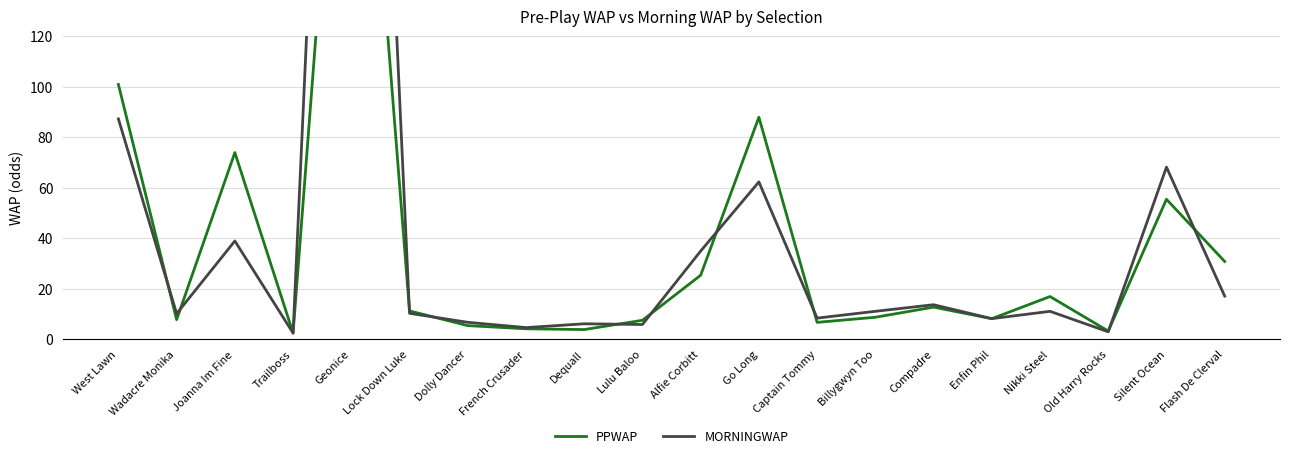

Rank the series at Silent Ocean from lowest to highest value.

PPWAP, MORNINGWAP